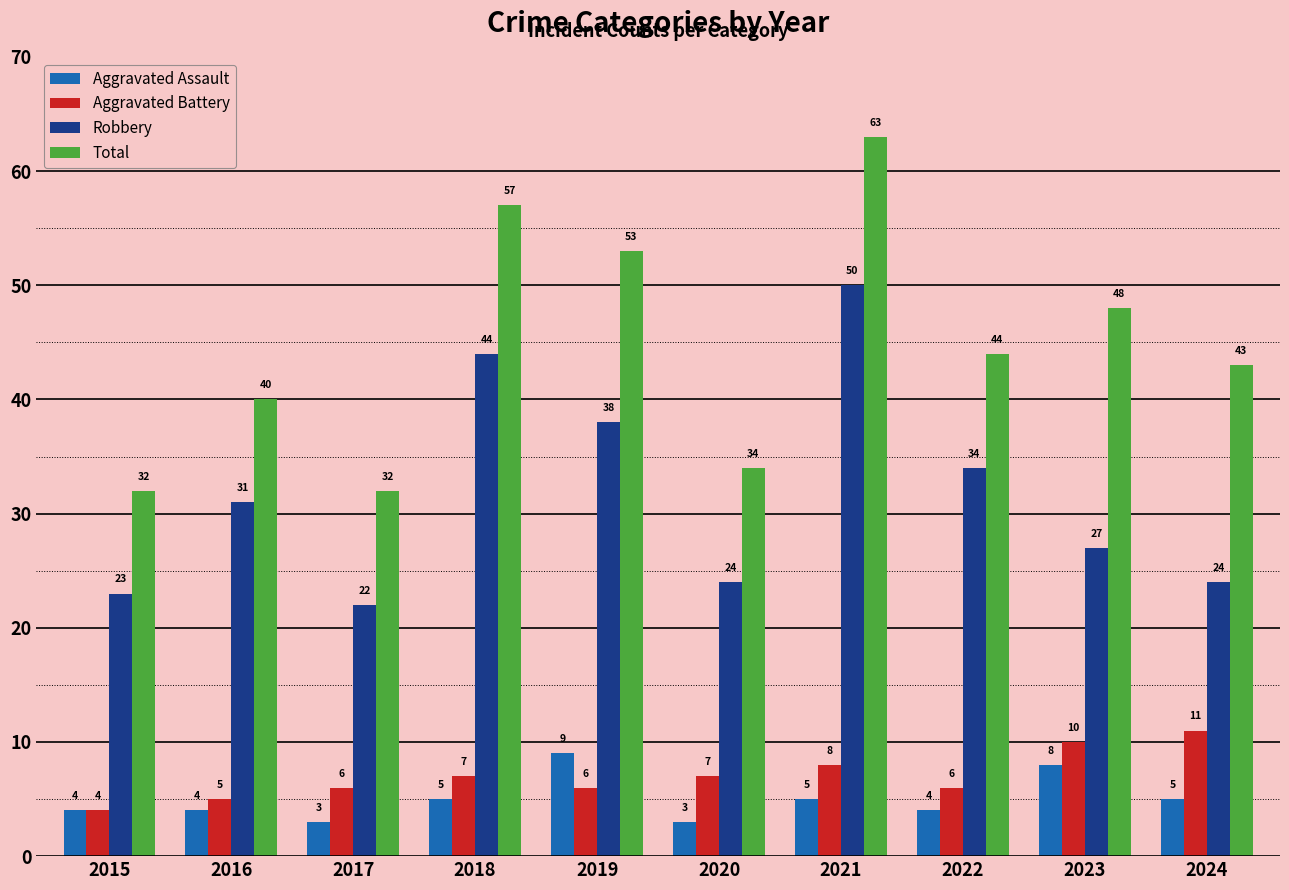

At how many categories does at least one series exceed 39?

7